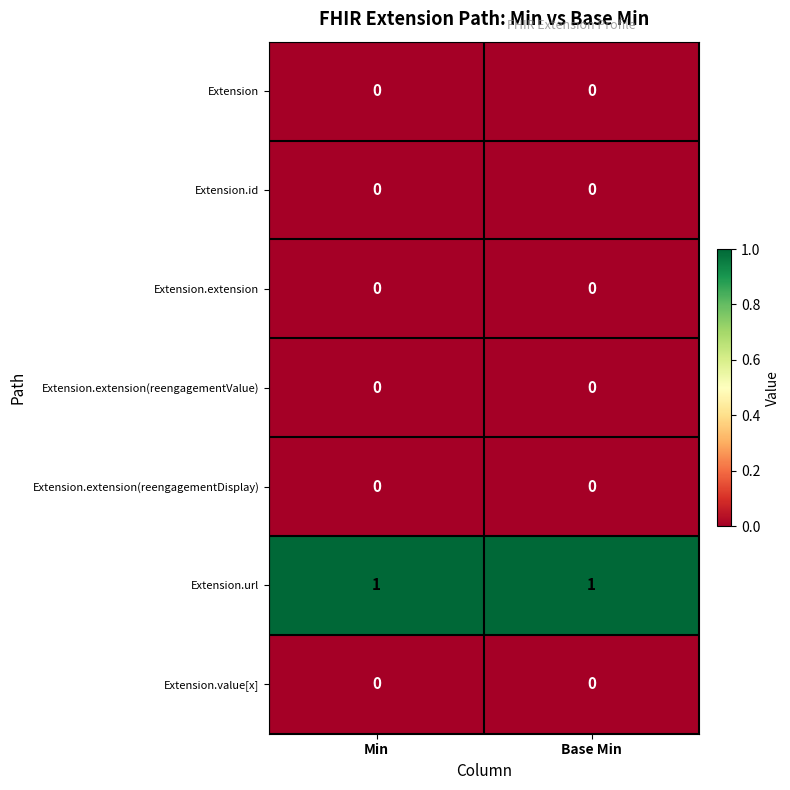

The Extension.id series shows 0 at Base Min. True or false?

True